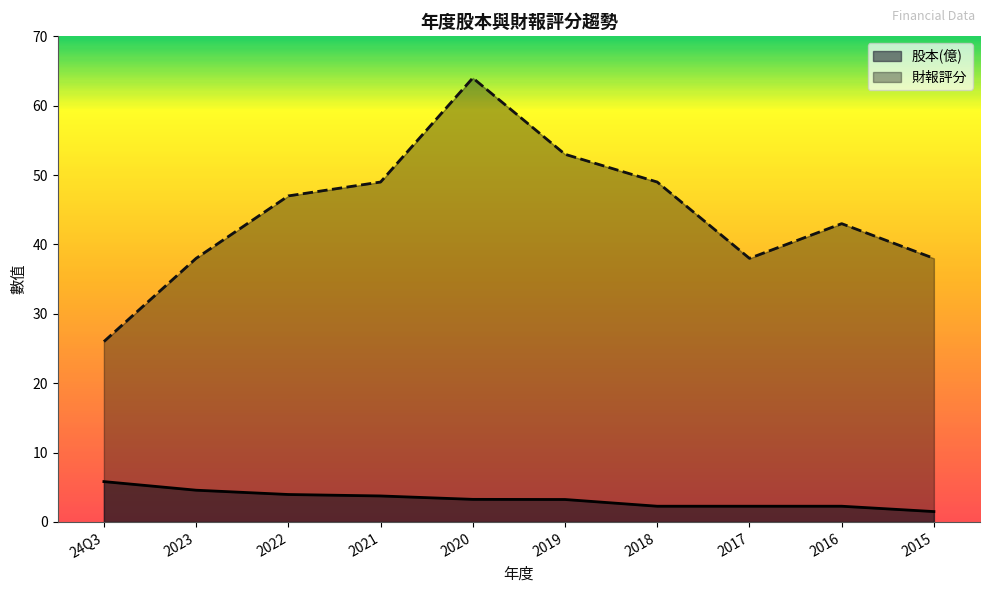

What is the label of the 10th point from the right?

24Q3